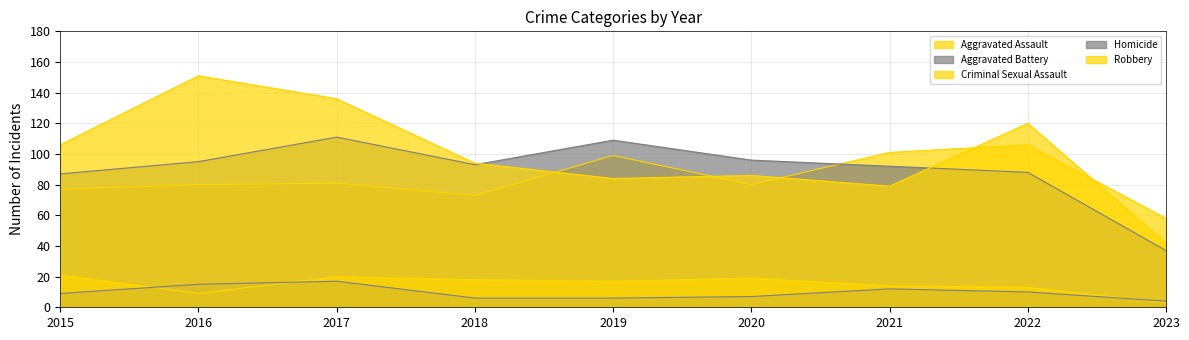

What is the minimum value shown in the chart?

3